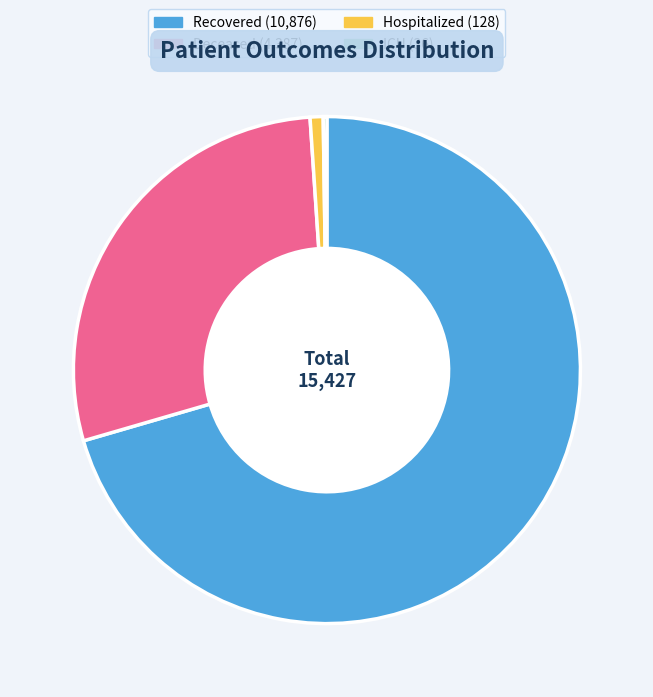

Is there any slice that represents more than half of the pie?

Yes